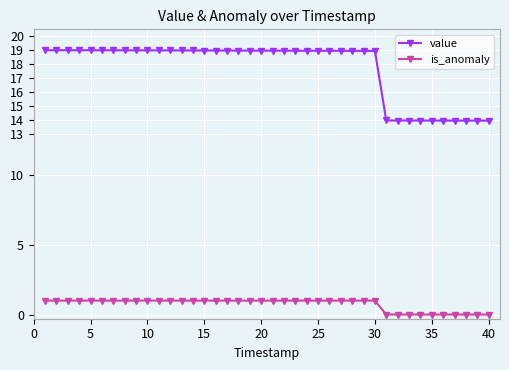

List the series in order of their overall mean, highest first.

value, is_anomaly